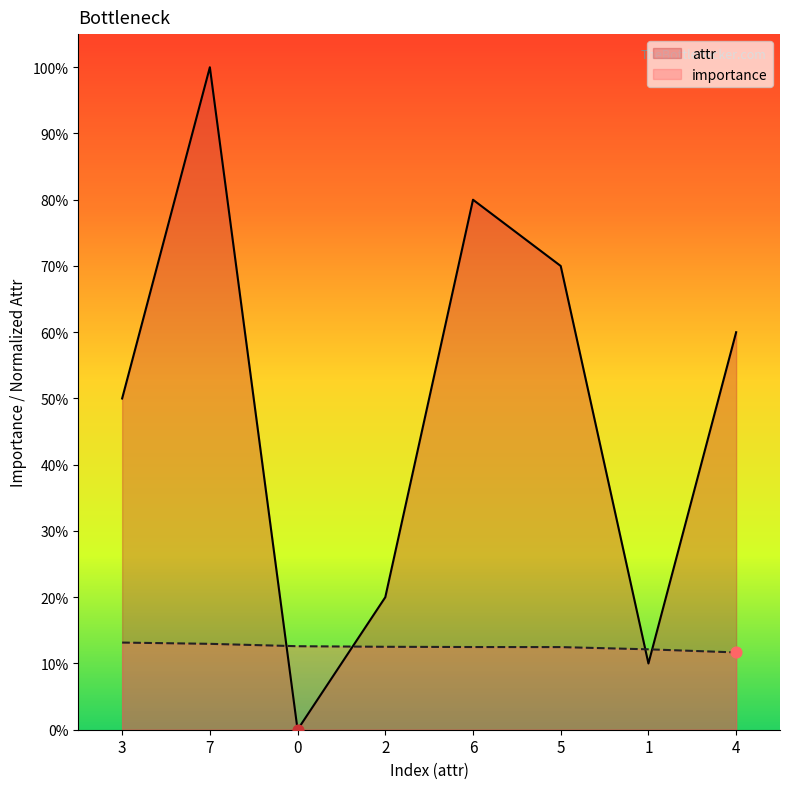

Is the value of importance at 6 greater than the value of attr at 4?

No